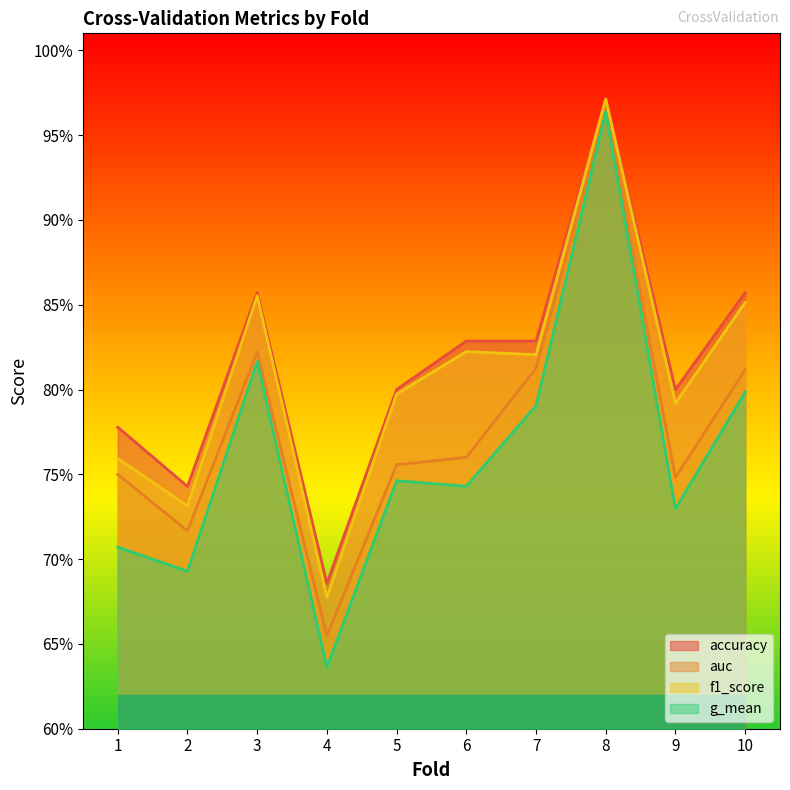

List the labels in order of auc value, largest first.

8, 3, 7, 10, 6, 5, 1, 9, 2, 4